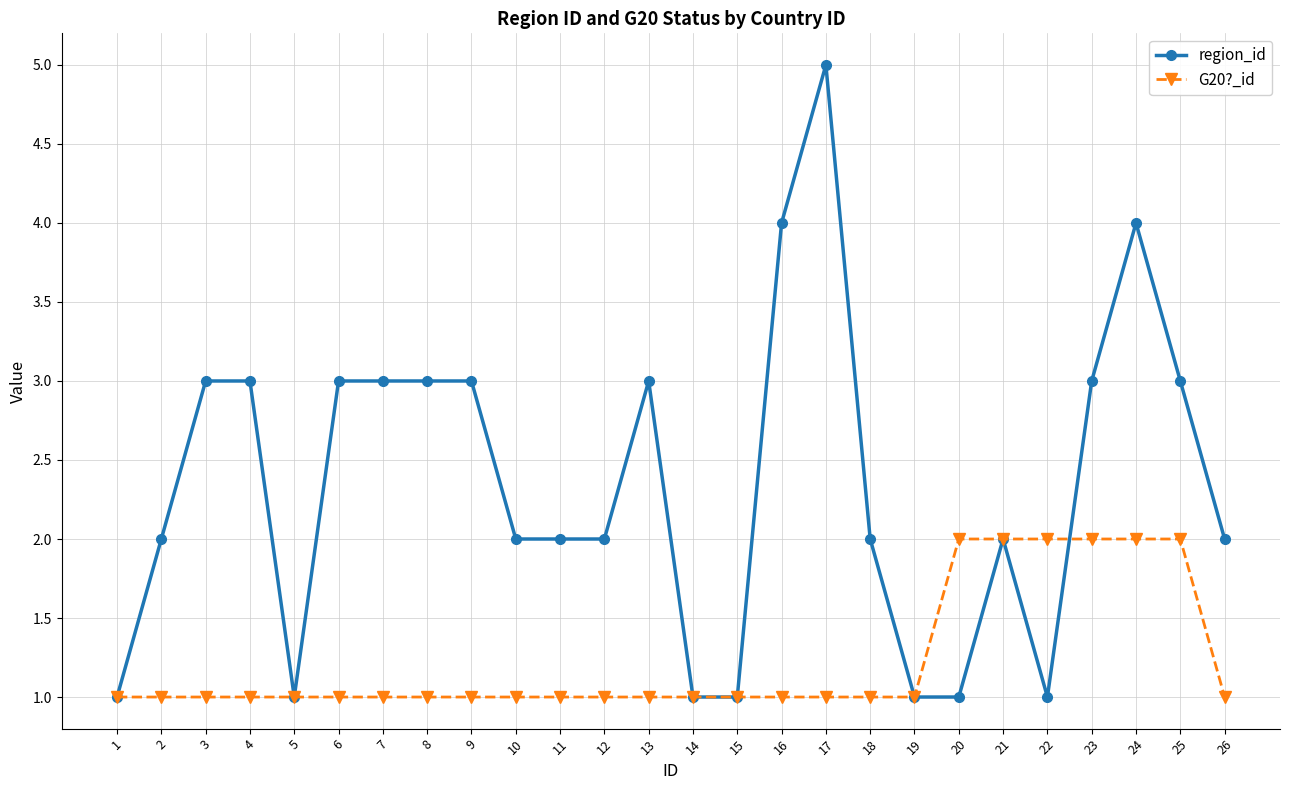

Is the value of G20?_id at 13 greater than the value of region_id at 11?

No